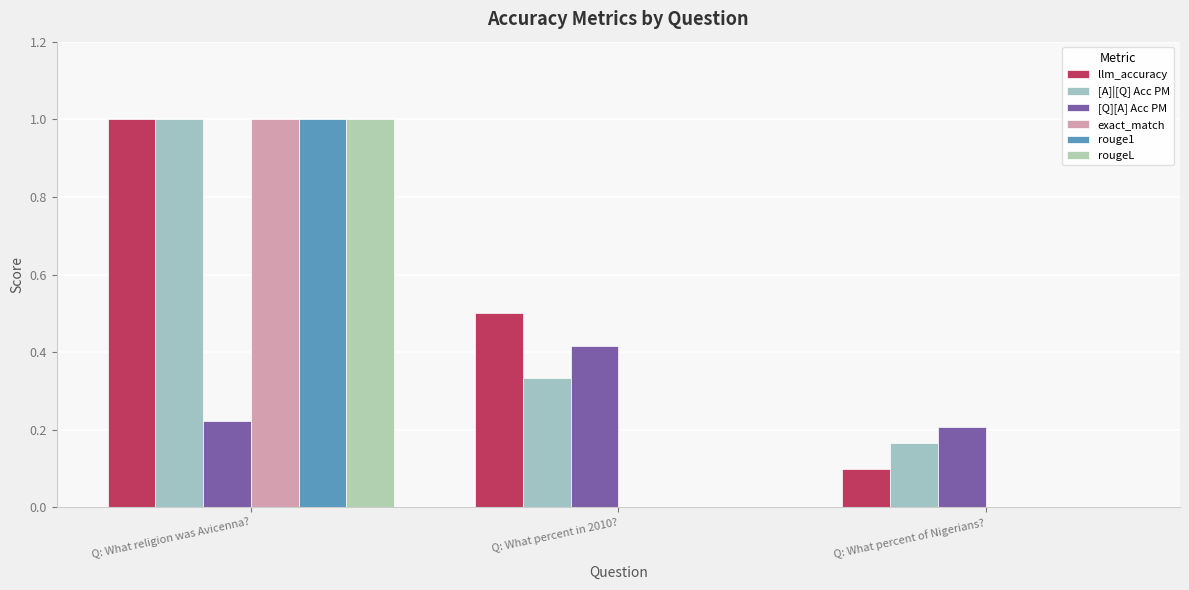

Which series has the widest spread of values?

exact_match